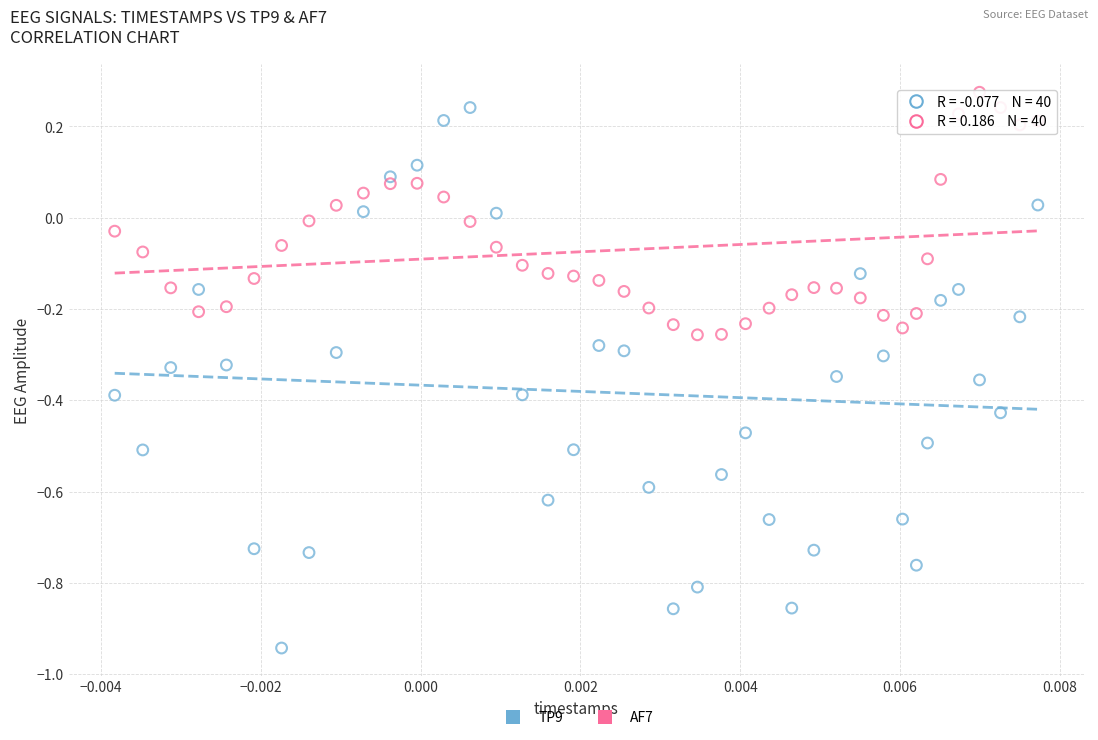

Across all data points, what is the range of Y values (max minus min)?

1.2